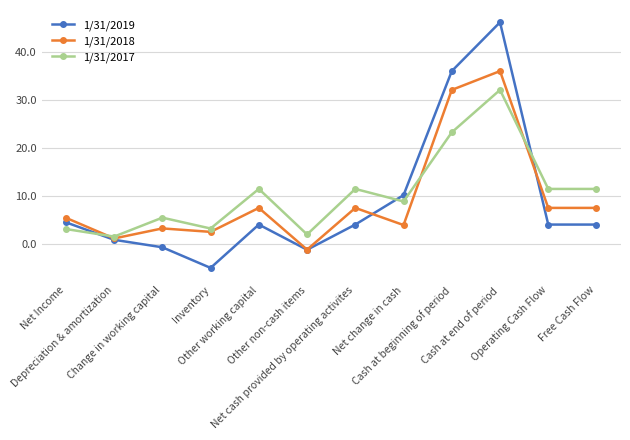

What is the label of the 4th point from the left?

Inventory